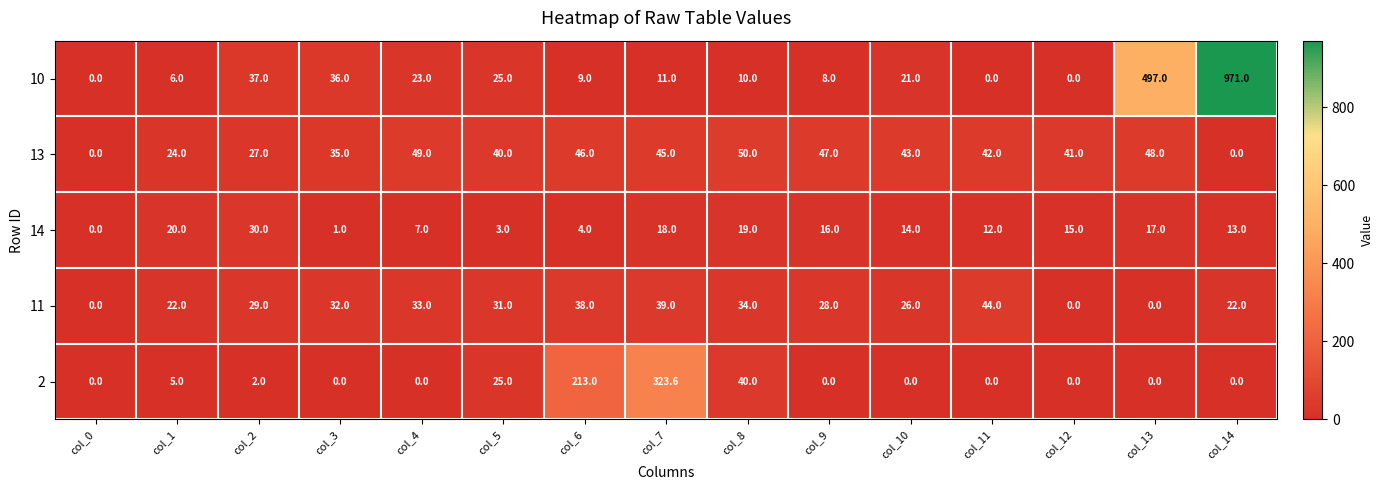

What is the spread (max minus min) of values at col_12?

41.0